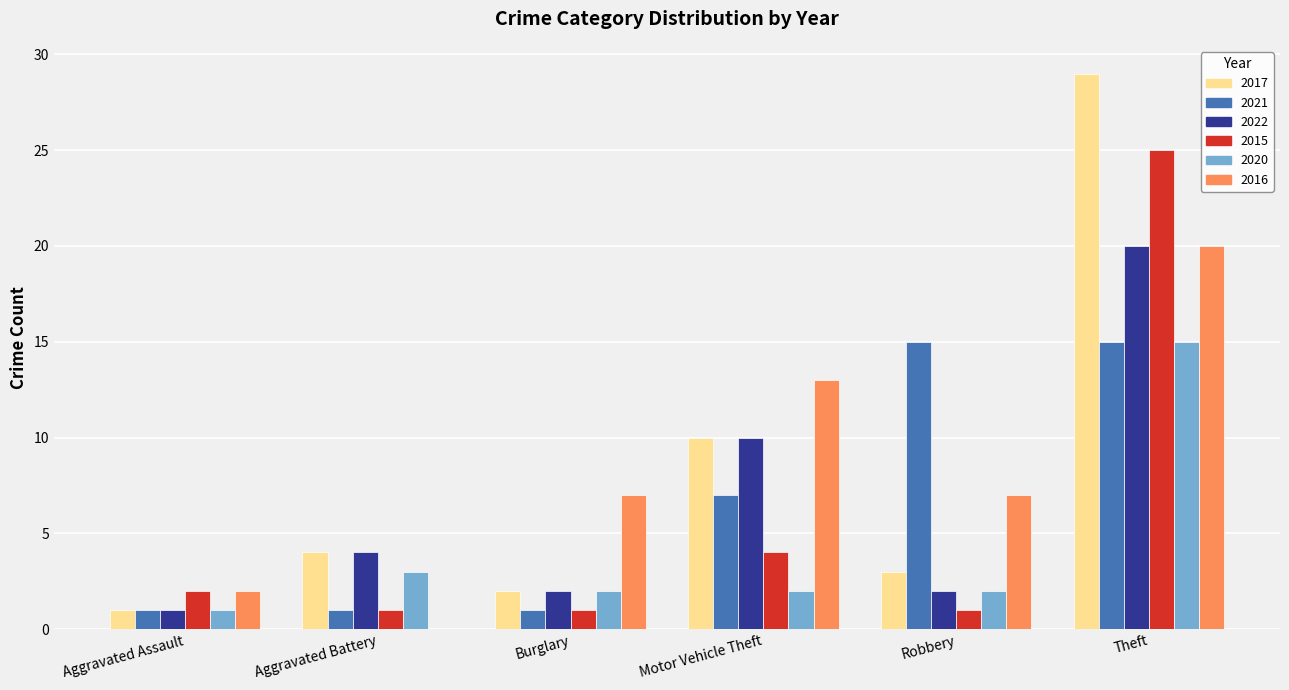

What is the sum of the 2015 values at Aggravated Assault and Theft?

27